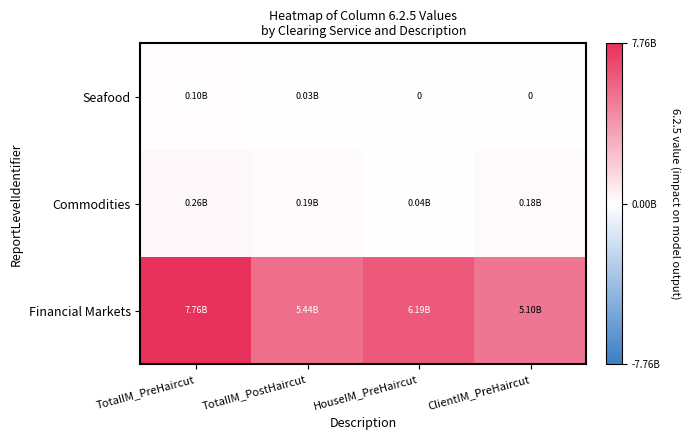

Which has a higher value, ClientIM_PreHaircut or TotalIM_PreHaircut?

TotalIM_PreHaircut